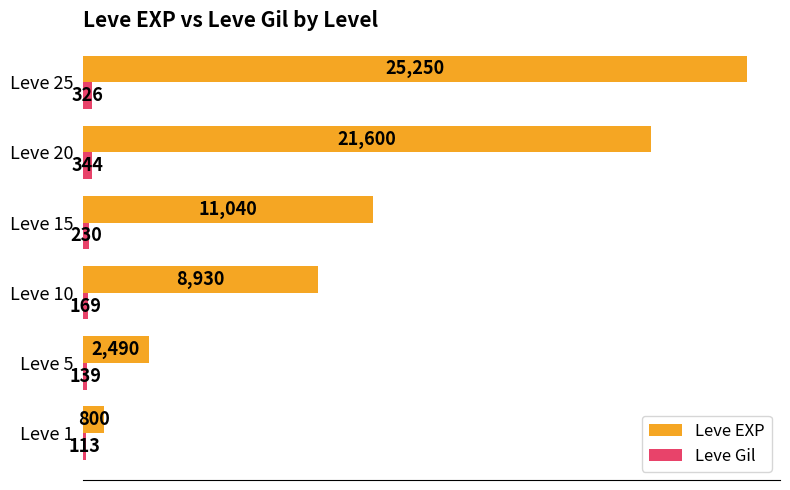

What is the difference between the maximum and minimum values in the Leve EXP series?

24450